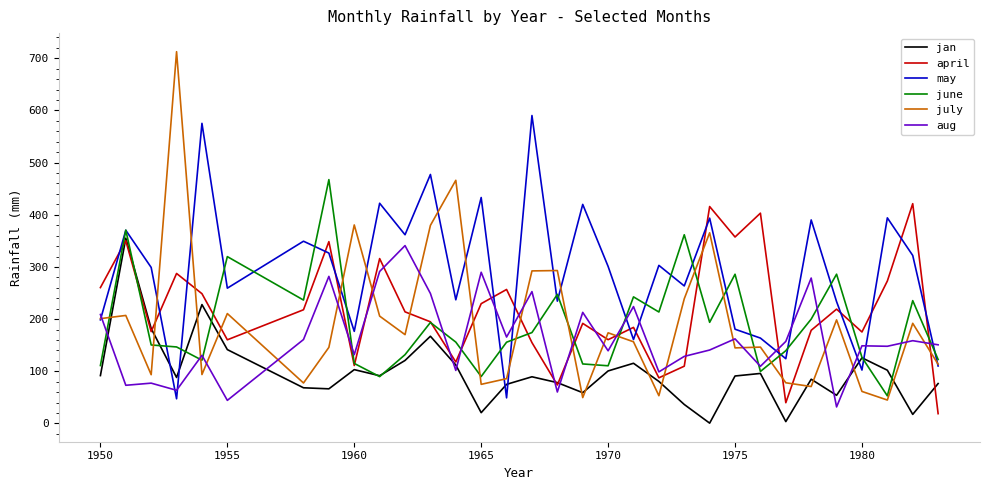

Which series has the largest range (max minus min)?

july